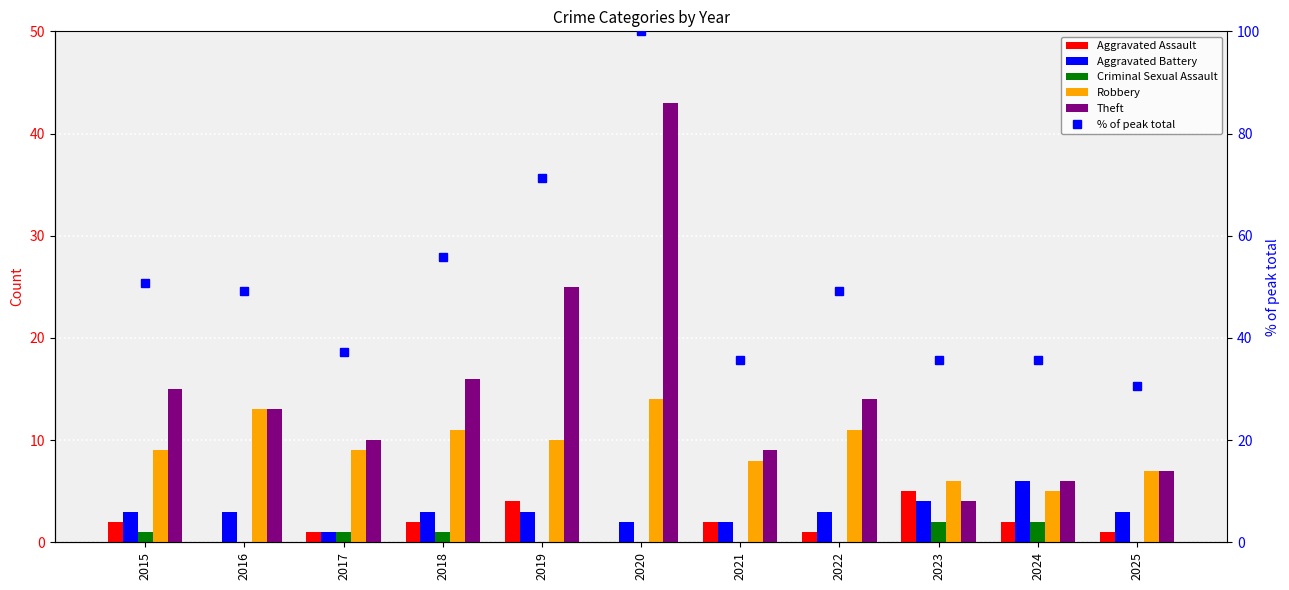

What is the total value across all series at 2015?

80.8